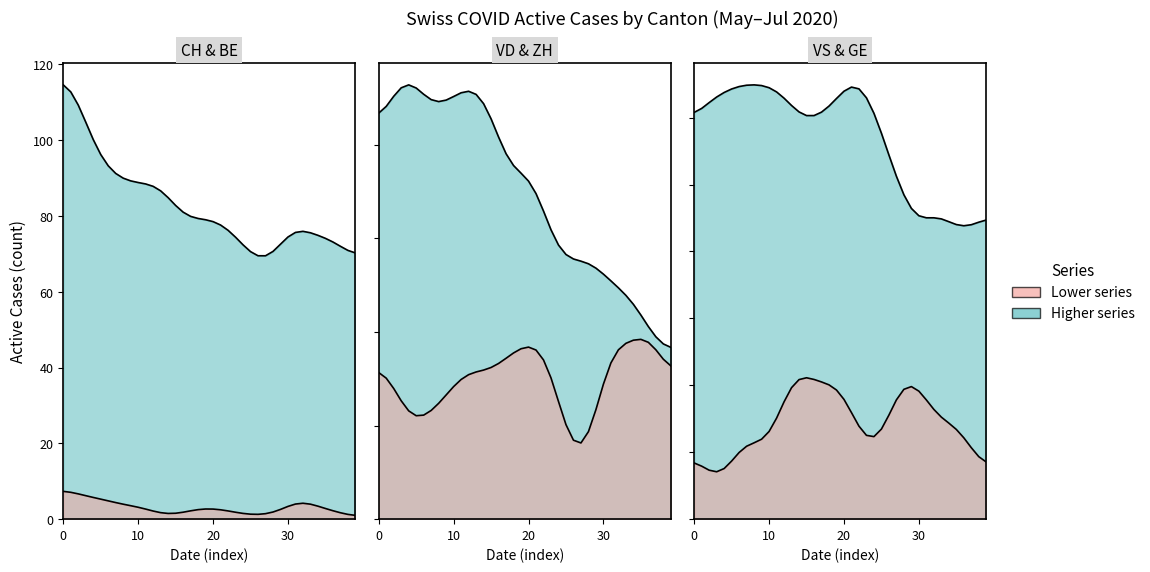

True or false: GE has more than 1 points higher than both neighbors.

True